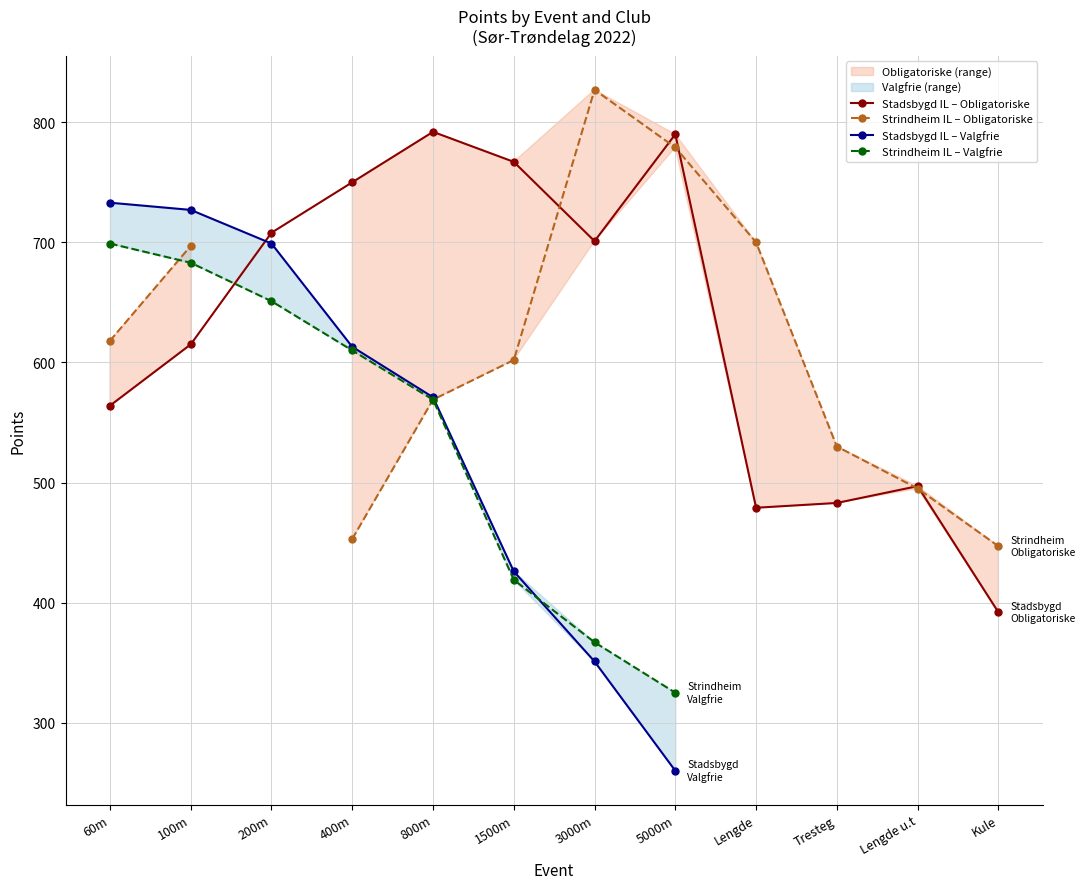

True or false: Stadsbygd IL – Obligatoriske has a value of 381 at 3000m.

False